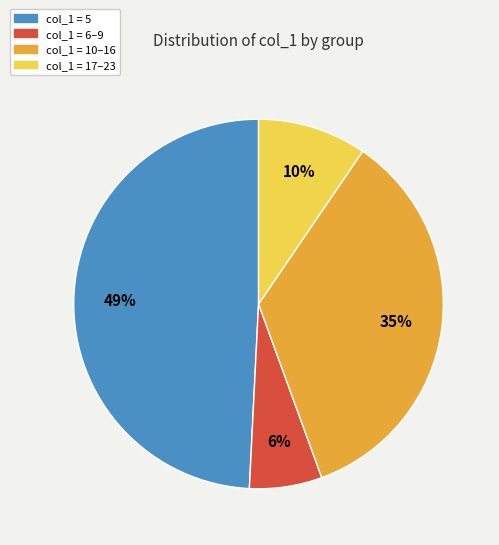

Which category has the biggest portion of the pie?

col_1 = 5